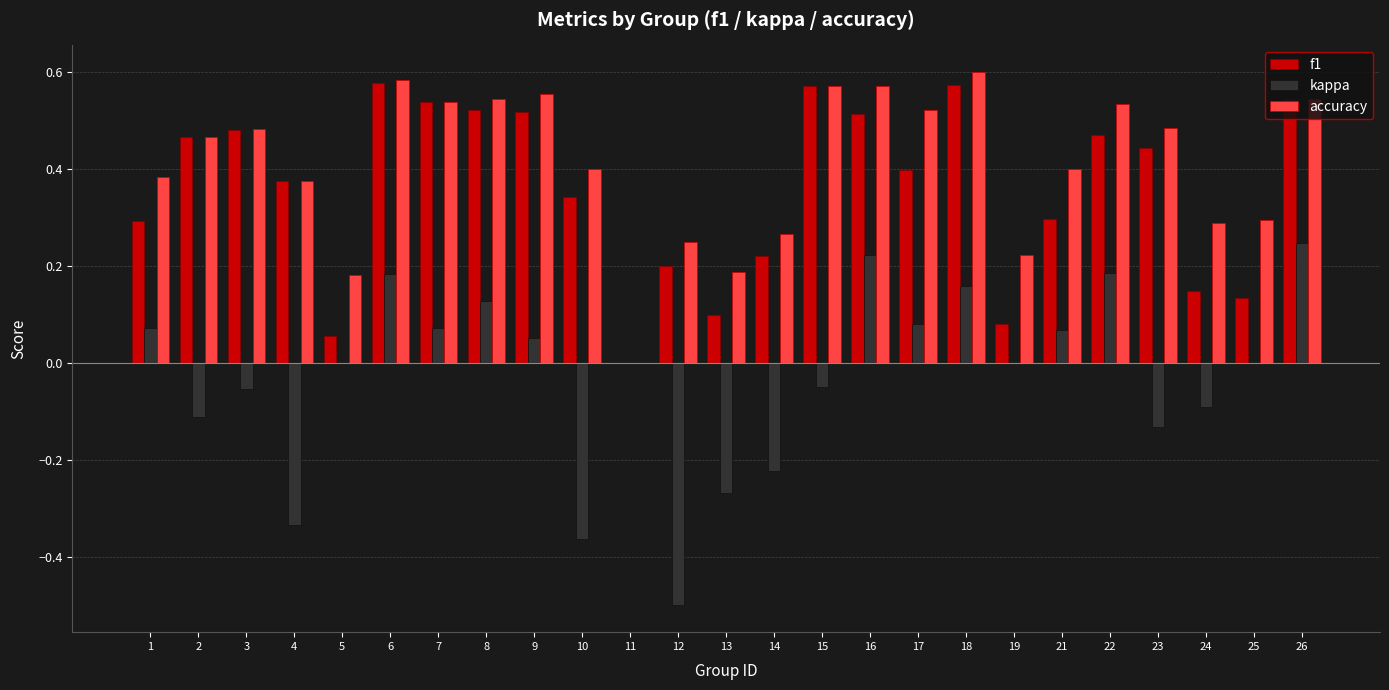

Are the bars grouped side by side (vs. stacked)?

Yes